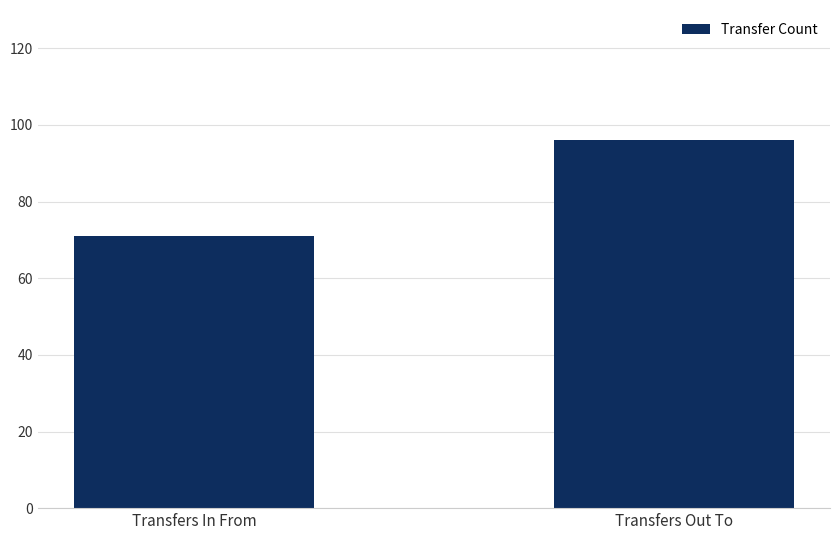

What is the sum of the values at Transfers Out To and Transfers In From?

167